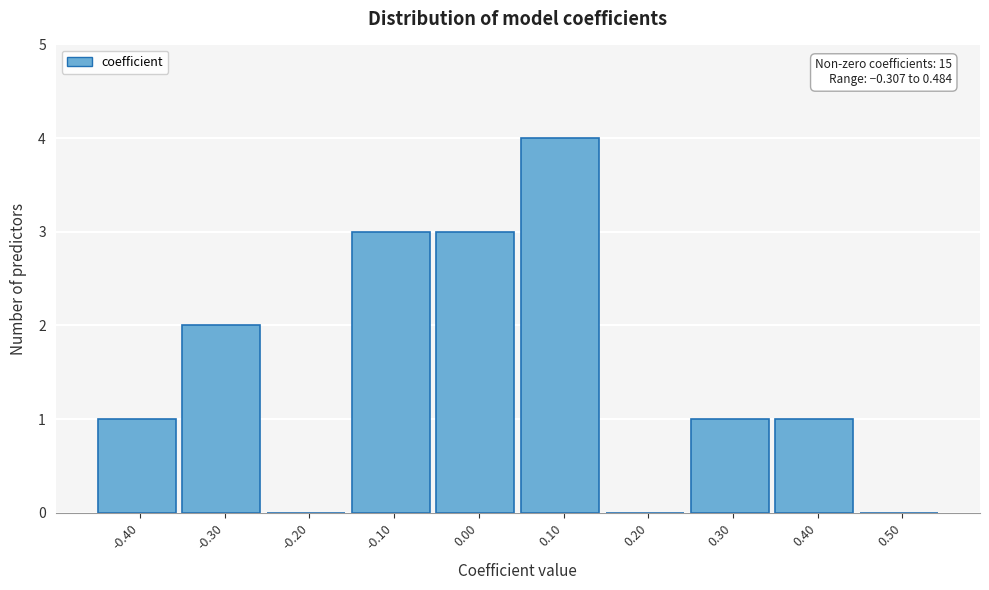

Reading left to right, what are all the values shown in this chart?

-0.40=1	-0.30=2	-0.20=0	-0.10=3	0.00=3	0.10=4	0.20=0	0.30=1	0.40=1	0.50=0